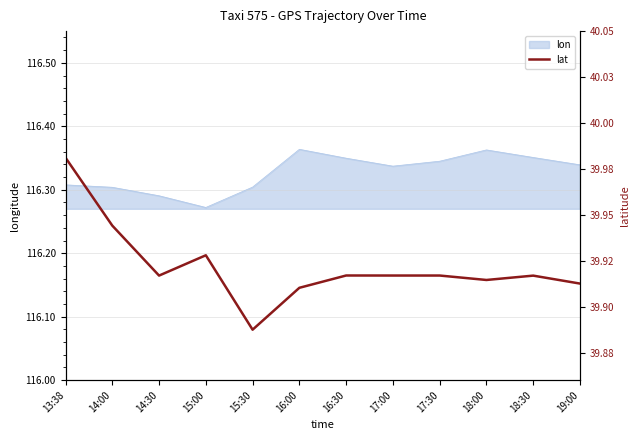

True or false: lon has a value of 81.1 at 17:00.

False